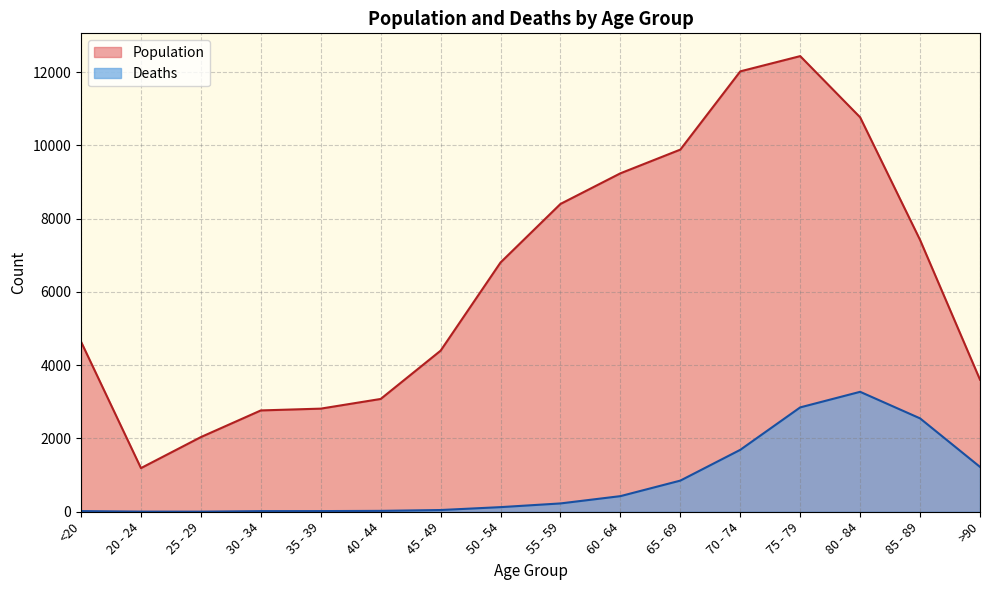

What is the lowest value of the Population series?

1191